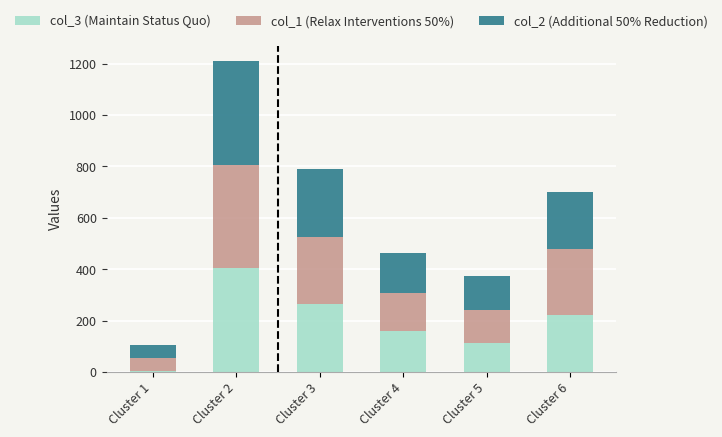

Which category has the highest value in the col_3 (Maintain Status Quo) series?

Cluster 2